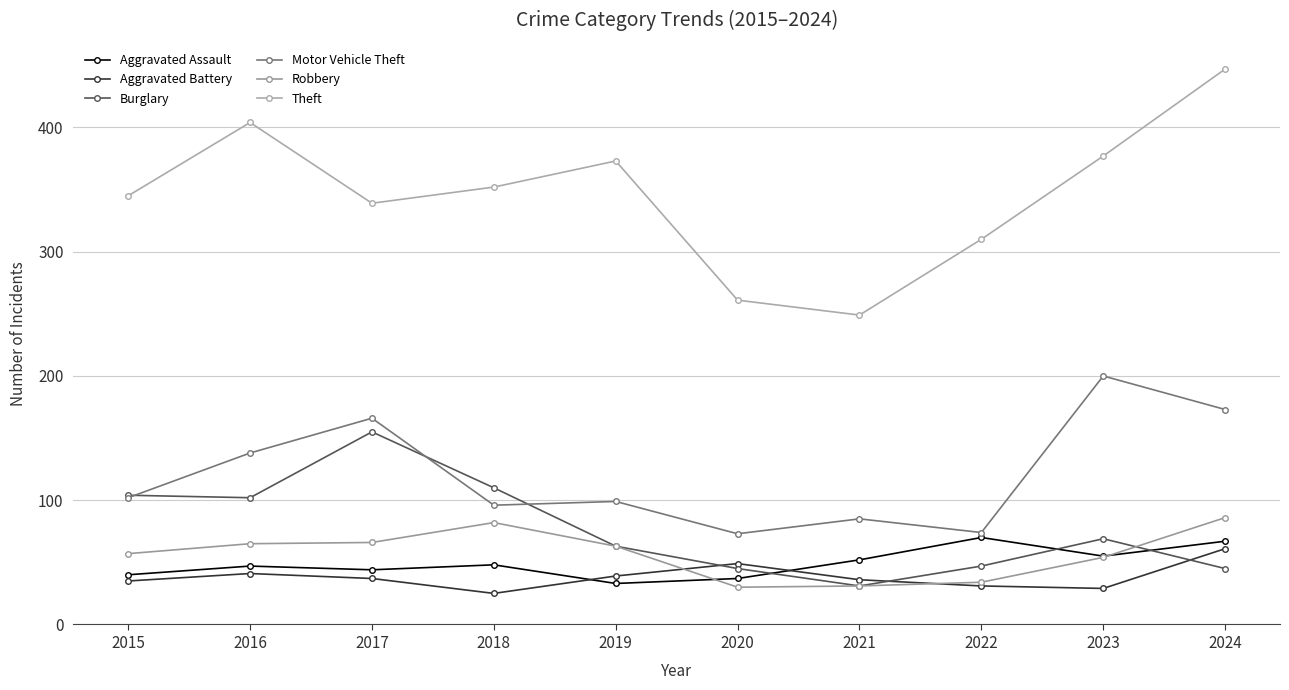

How many data points does each series have?

10